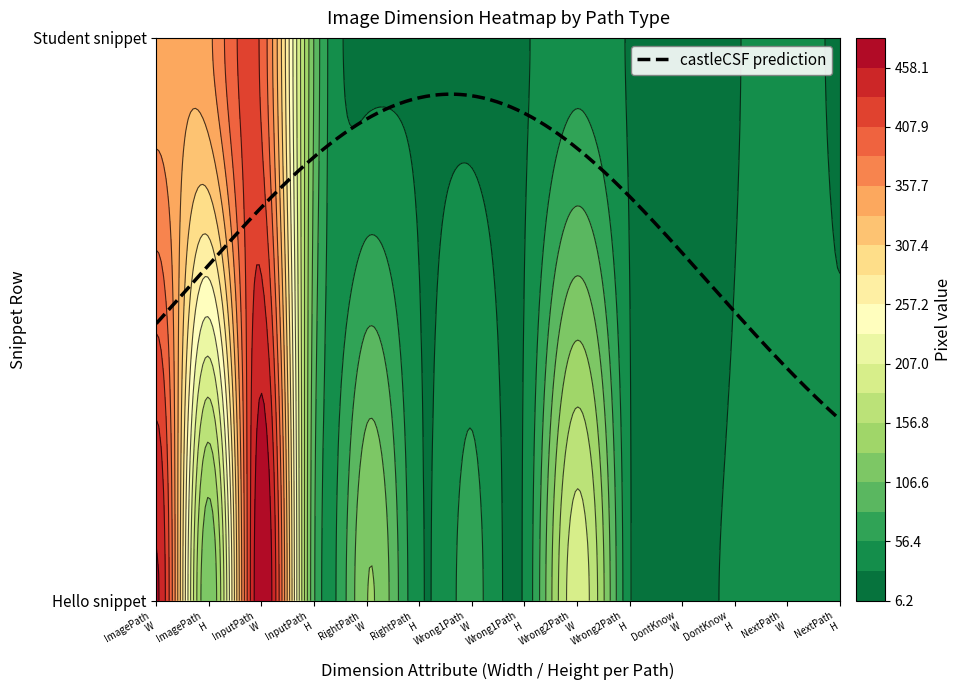

Between 12 and 5, which is larger?

12